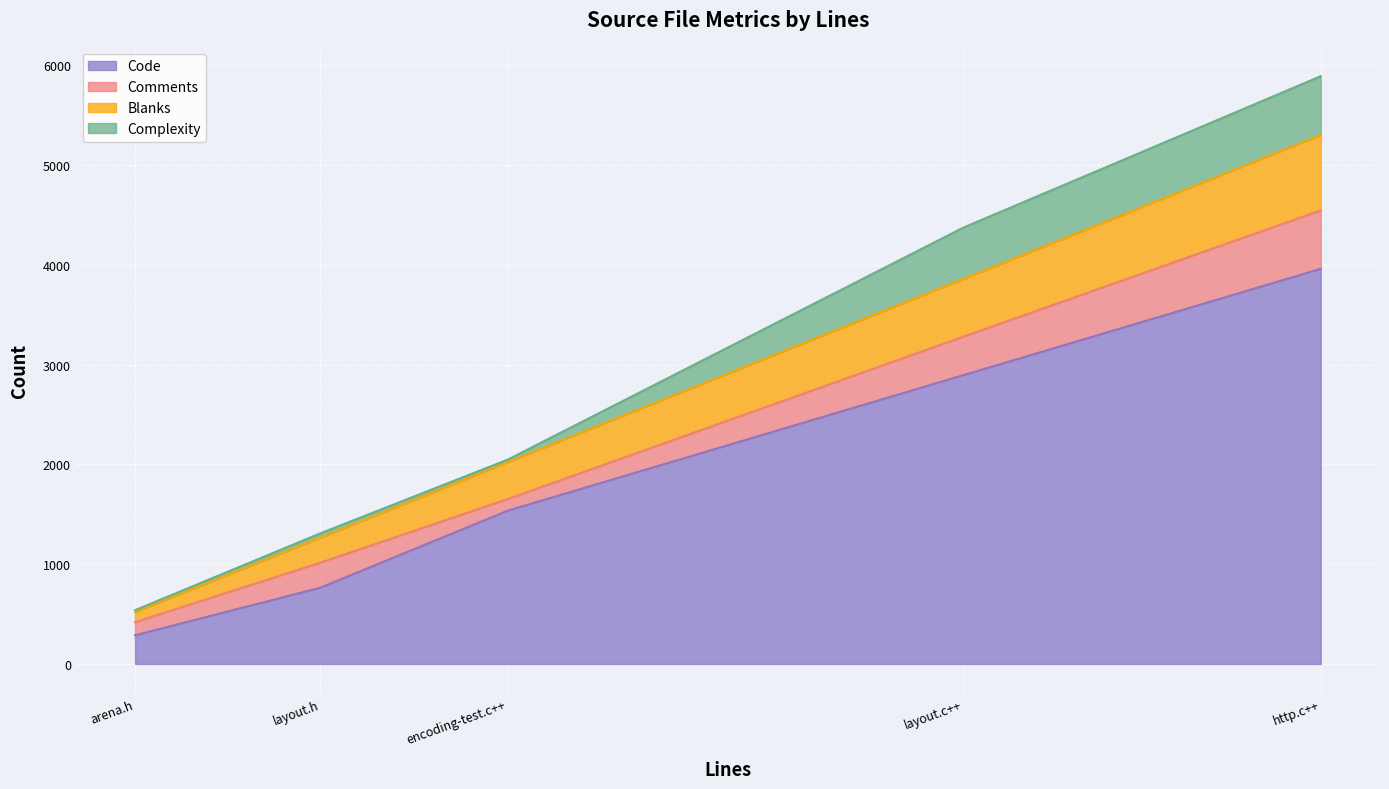

At which category is the sum across all series the highest?

http.c++